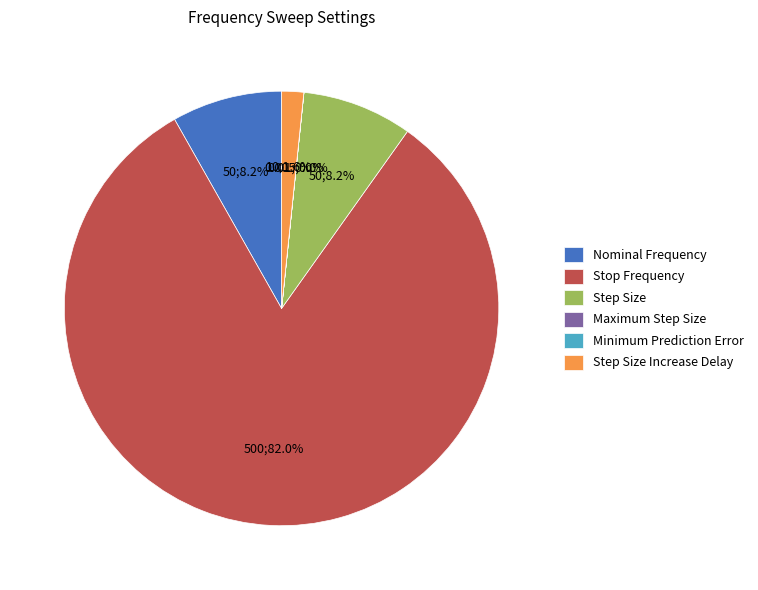

Is the sum of Step Size and Stop Frequency greater than half?

Yes